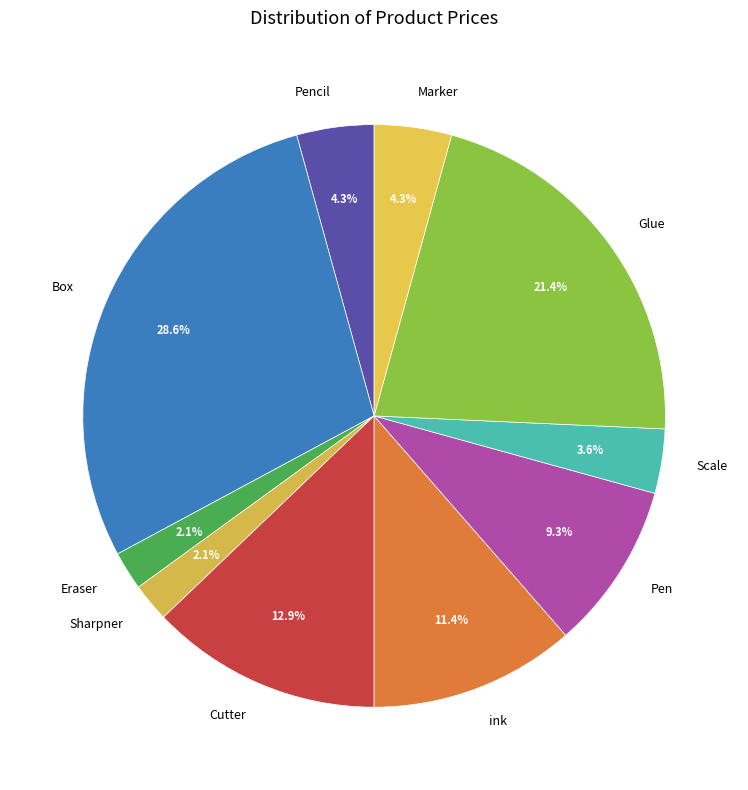

Which has a higher value, Sharpner or Cutter?

Cutter